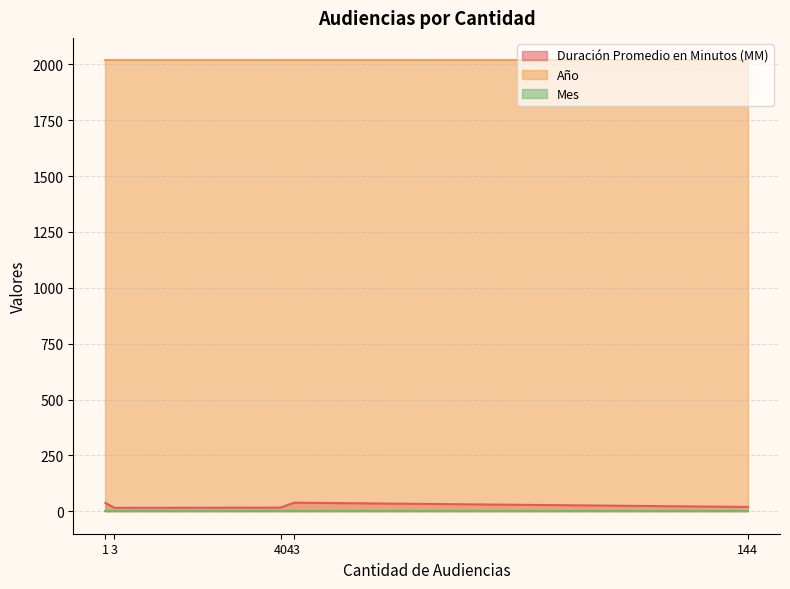

What is the difference between the maximum and second lowest values in the Duración Promedio en Minutos (MM) series?

22